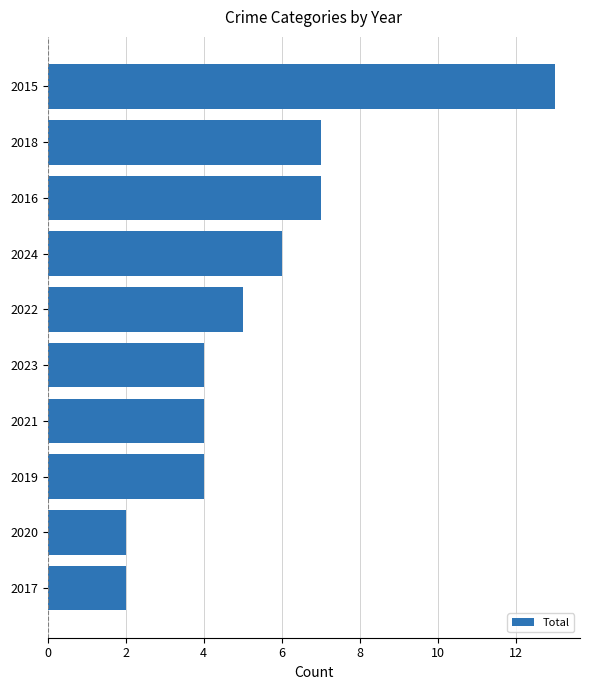

What is the greatest value displayed?

13